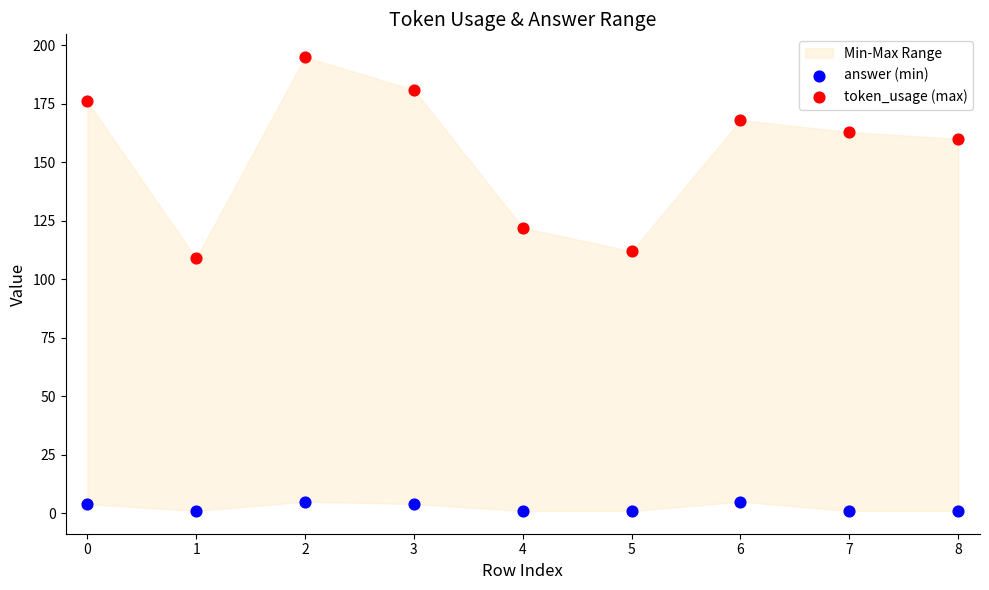

Across all data points, what is the range of Y values (max minus min)?

194